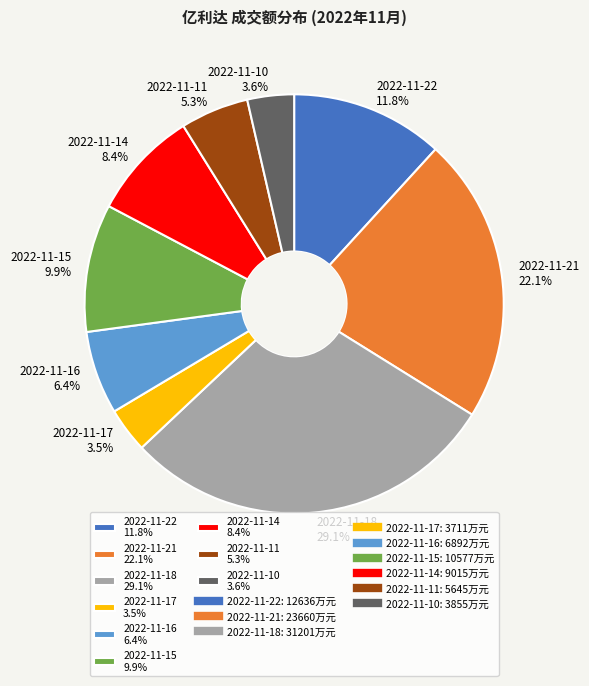

Does any single category account for the majority?

No